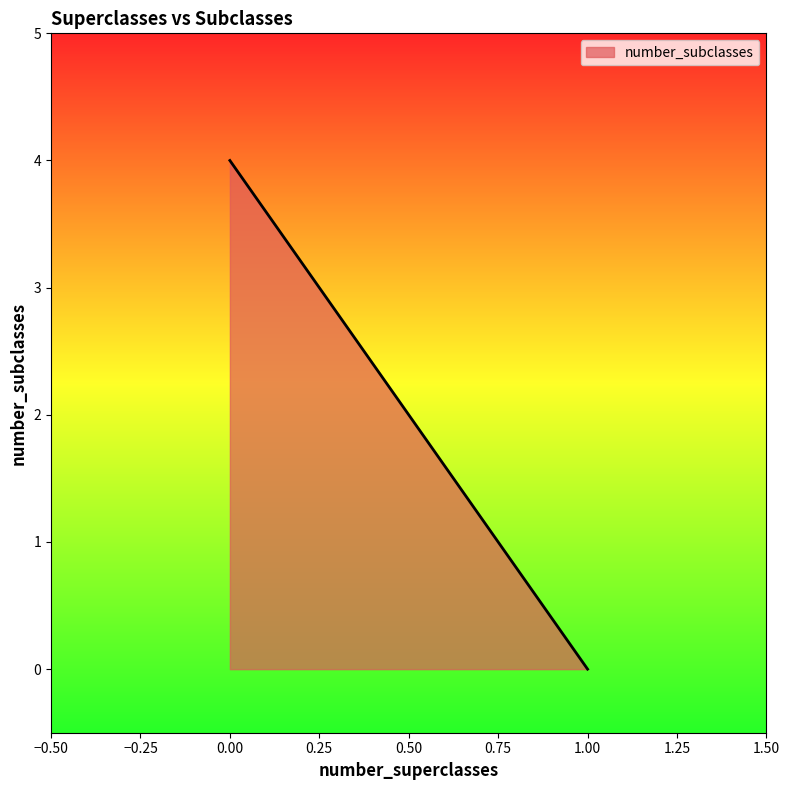

How many distinct data groups are displayed?

1